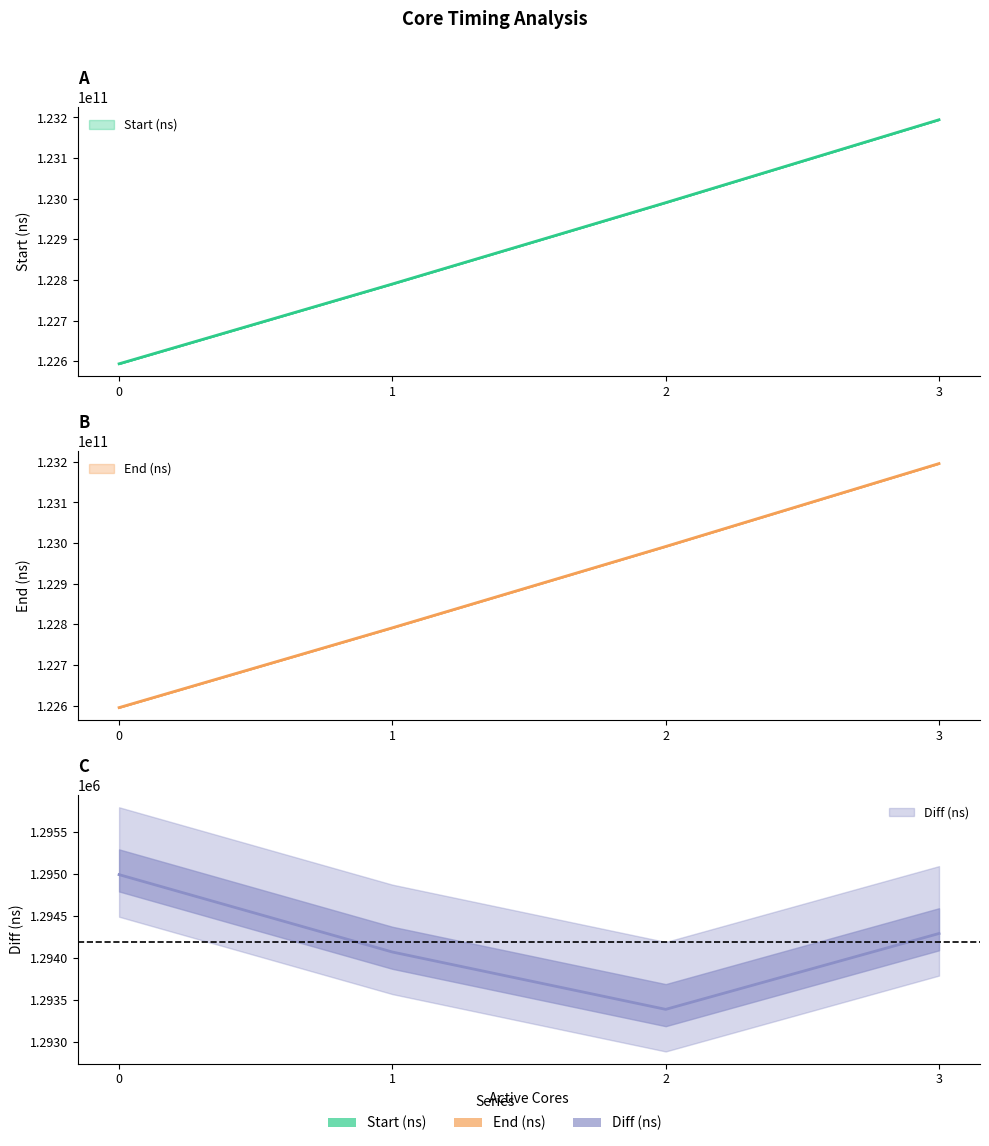

True or false: End (ns) has a value of 172843395793 at 1.

False